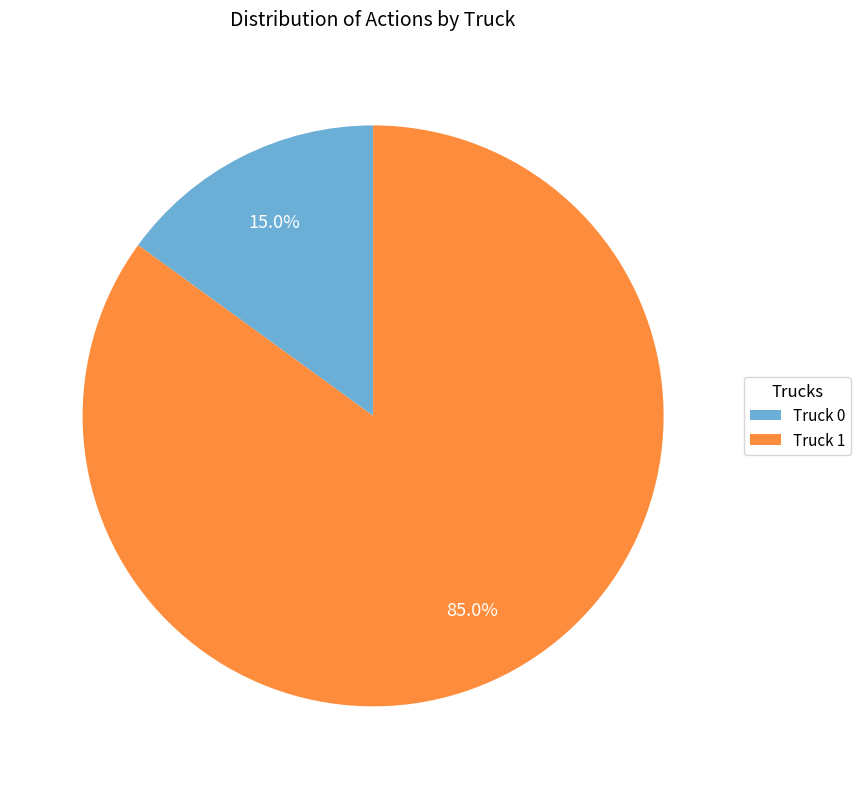

Rank the categories by value from highest to lowest.

Truck 1, Truck 0